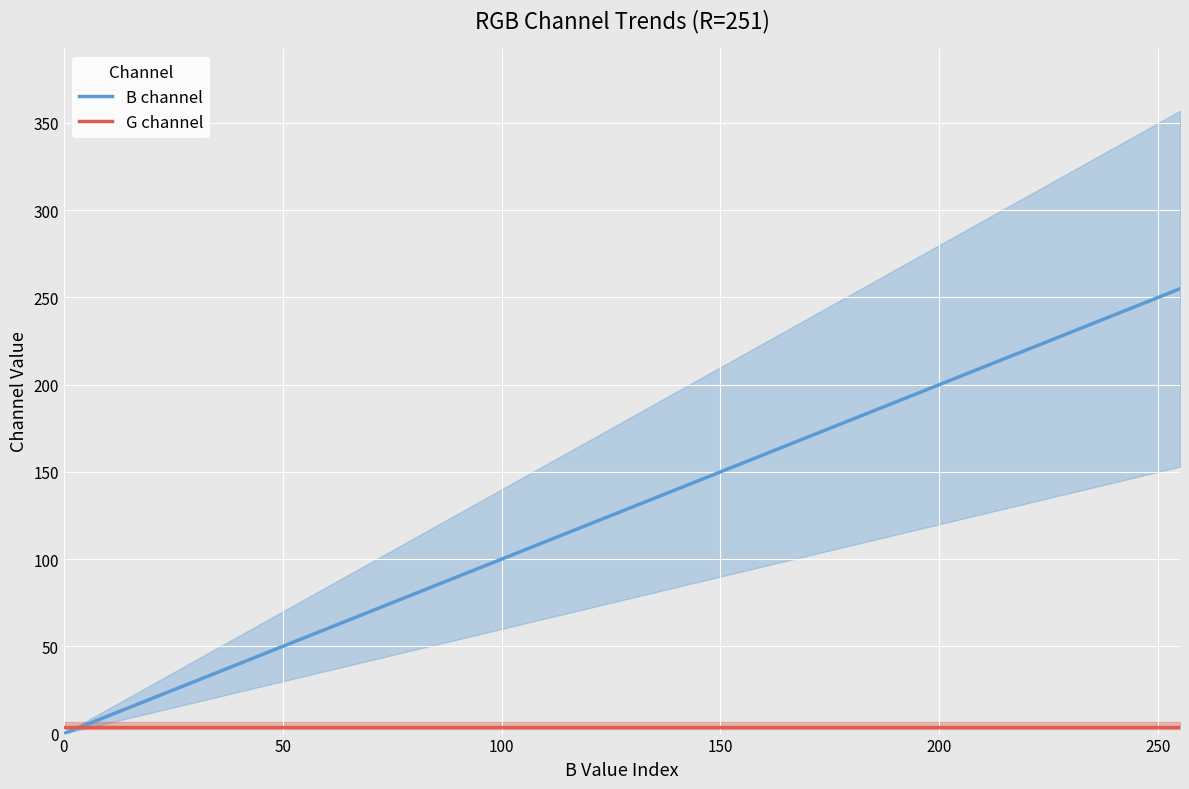

True or false: B channel and G channel cross at least once.

True